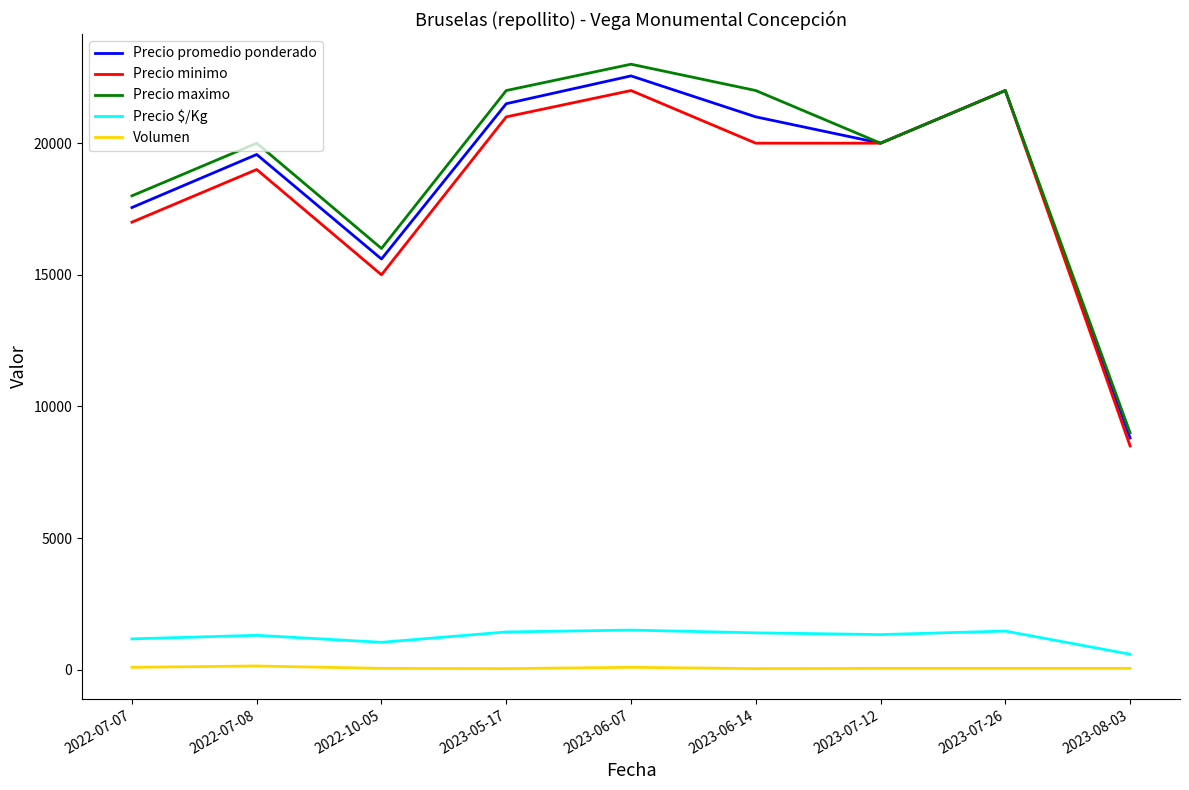

At how many categories does at least one series exceed 1588?

9